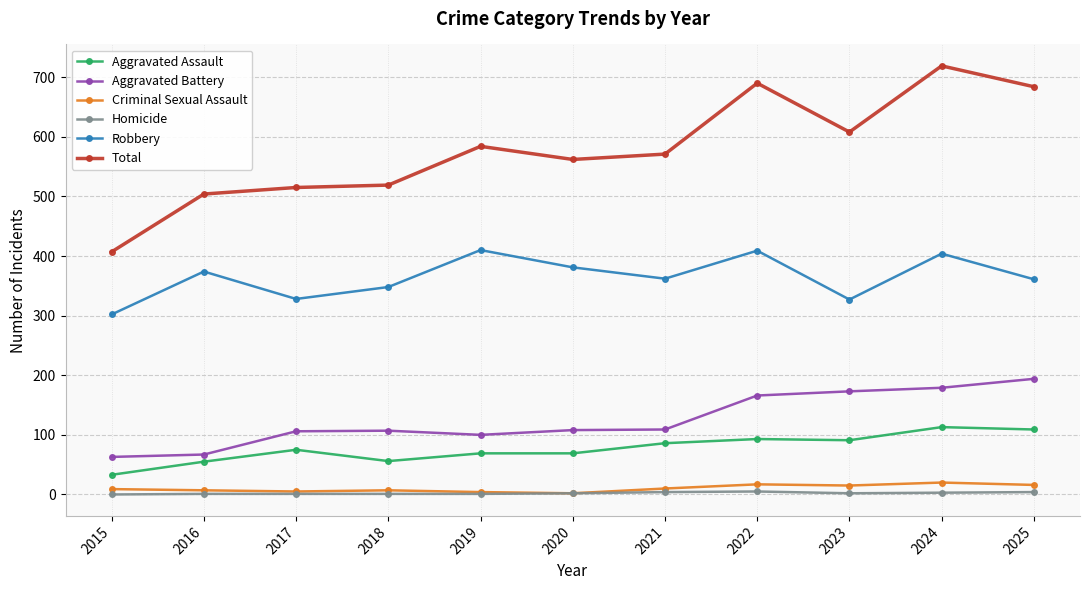

How many data points in Total are less than 571?

5